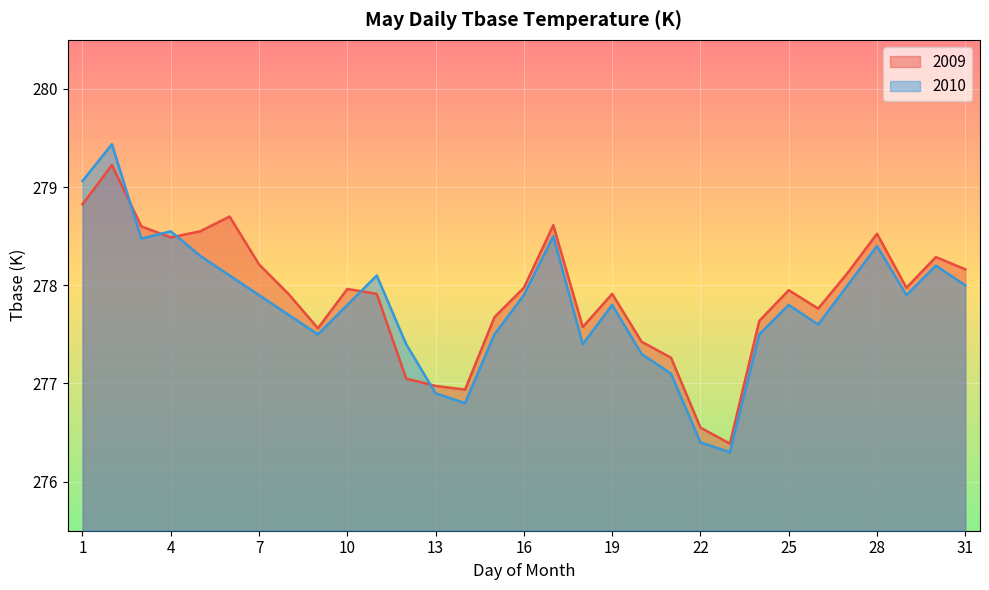

What is the greatest value displayed?

279.4